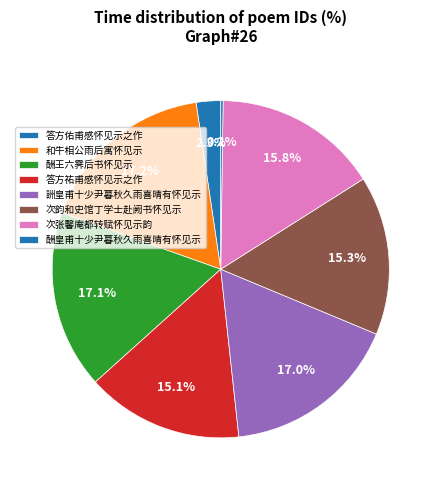

The 次张馨庵都转赋怀见示韵 slice represents 1% of the pie. True or false?

False